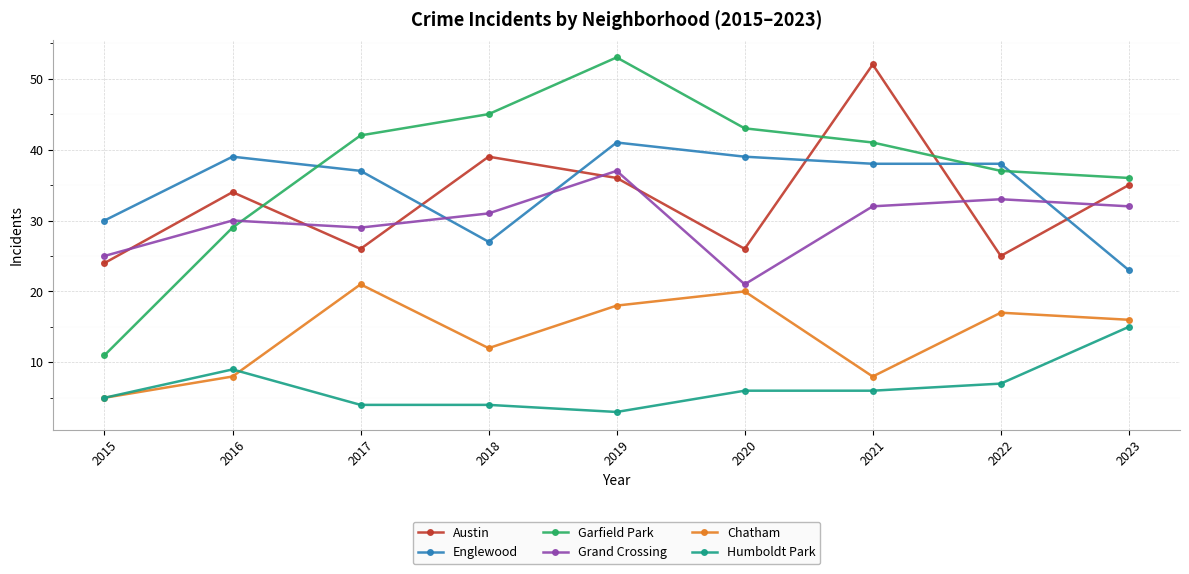

Is the value of Austin at 2018 greater than the value of Humboldt Park at 2019?

Yes